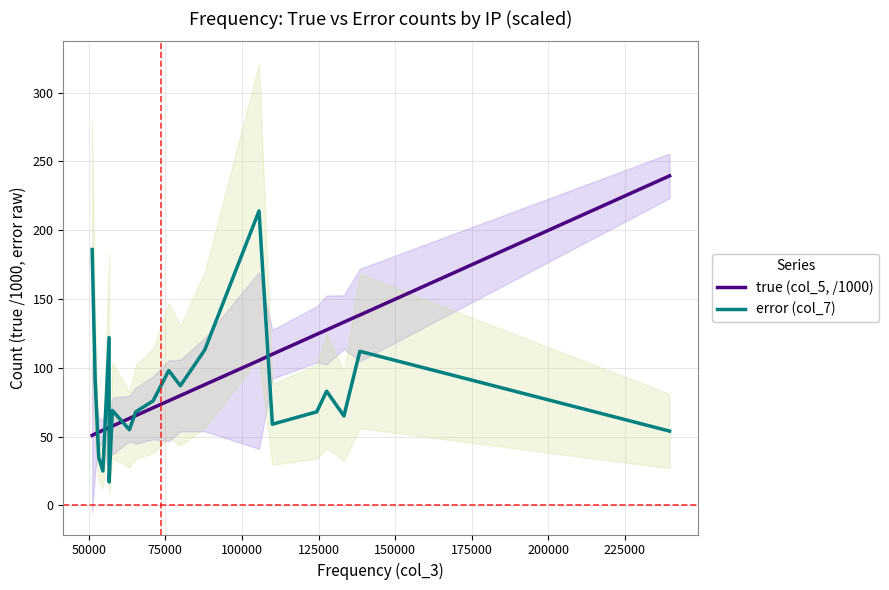

What is the maximum value for true (col_5, /1000)?

239.5